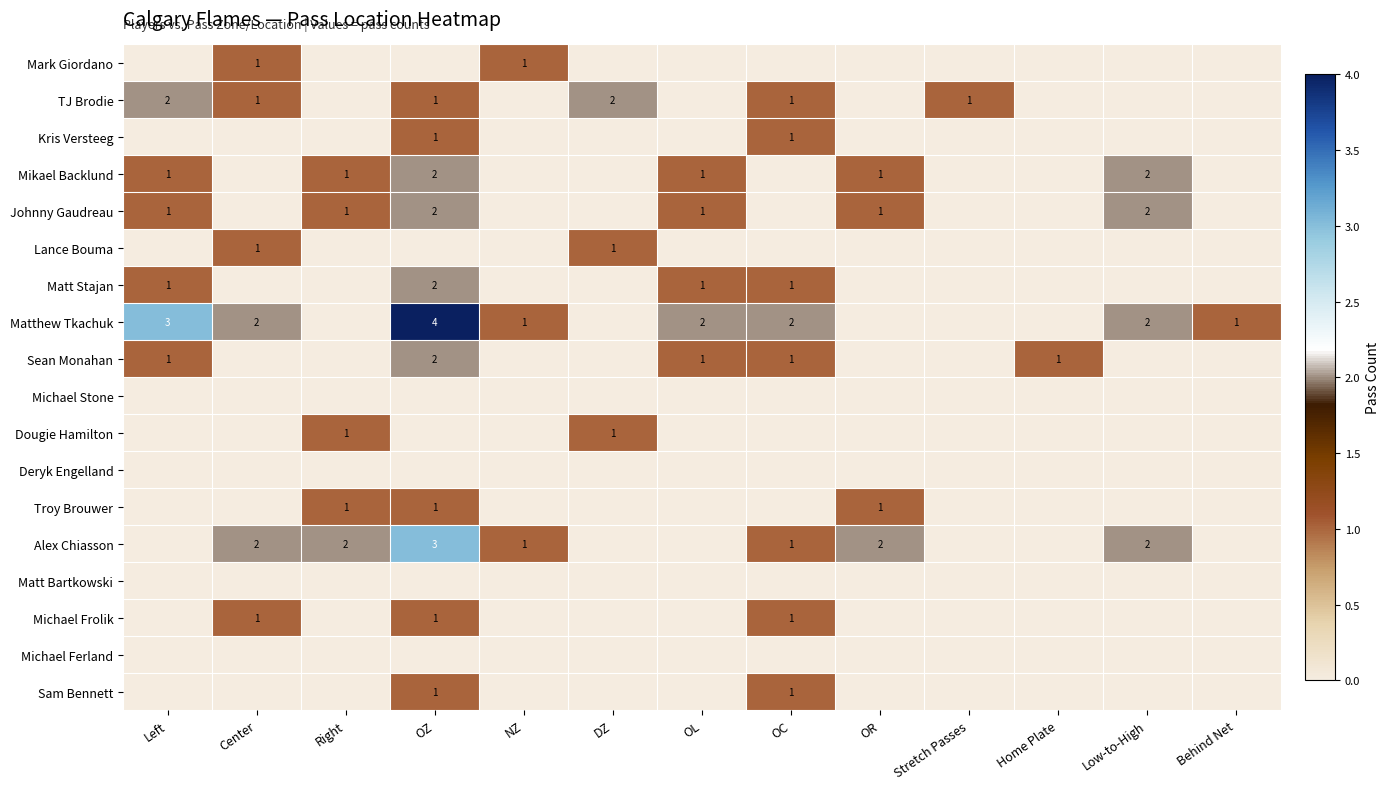

At which label does Matt Stajan reach its peak?

OZ